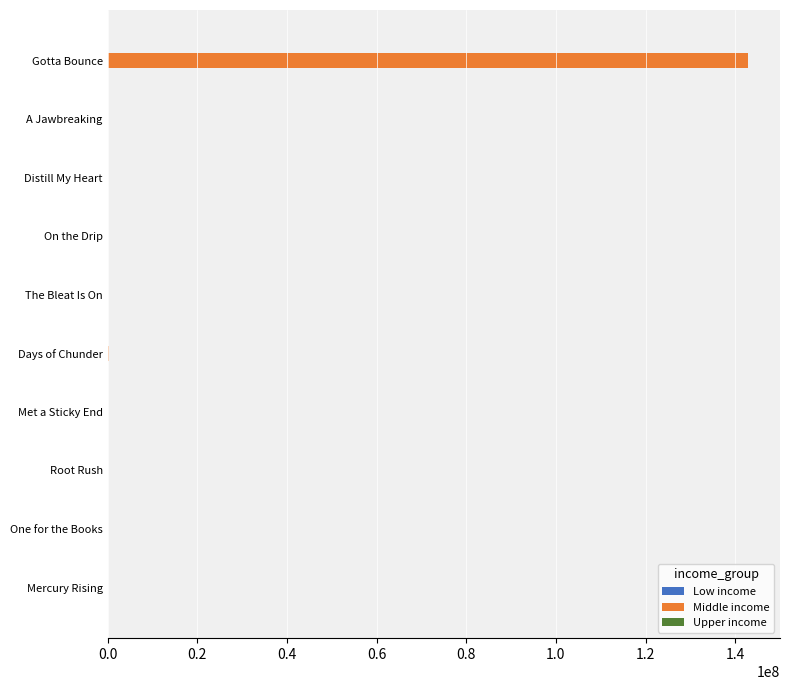

Which series has the largest total across all categories?

Middle income